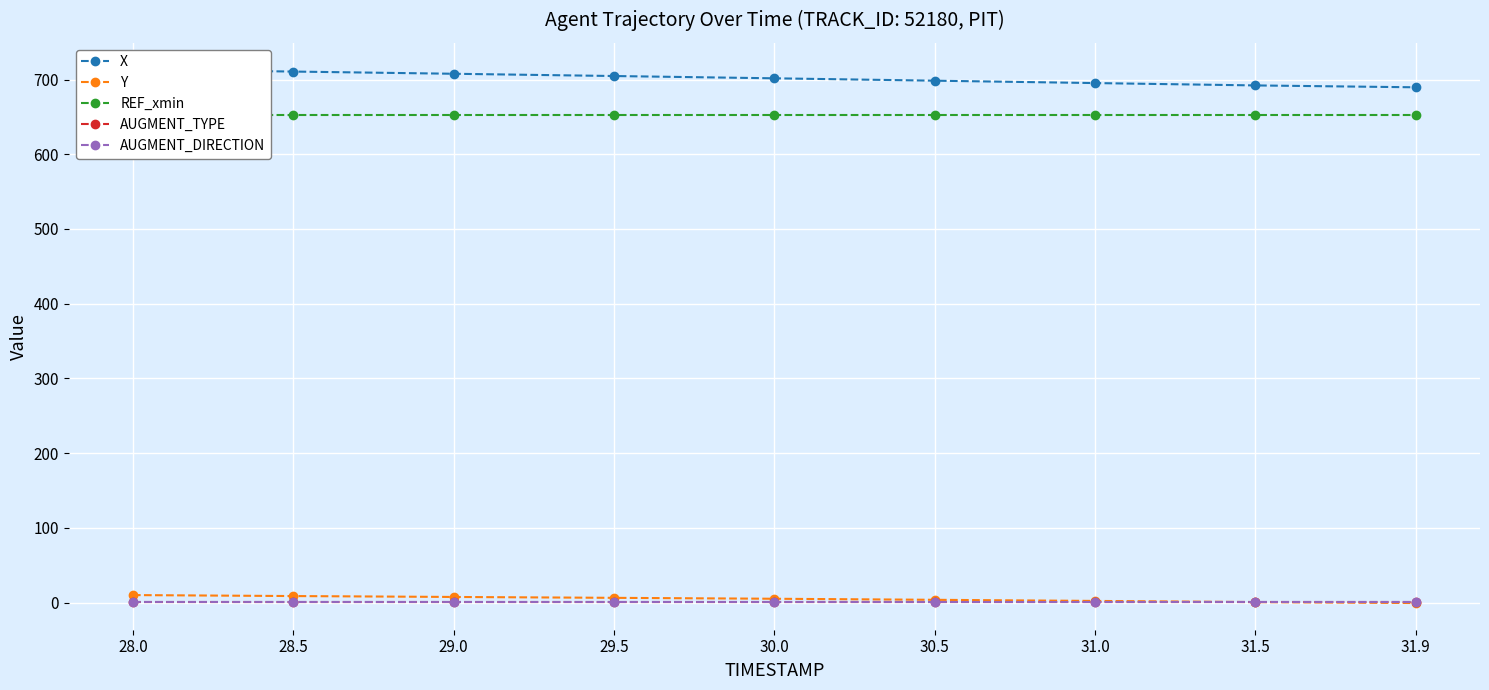

How many lines are shown in the chart?

5